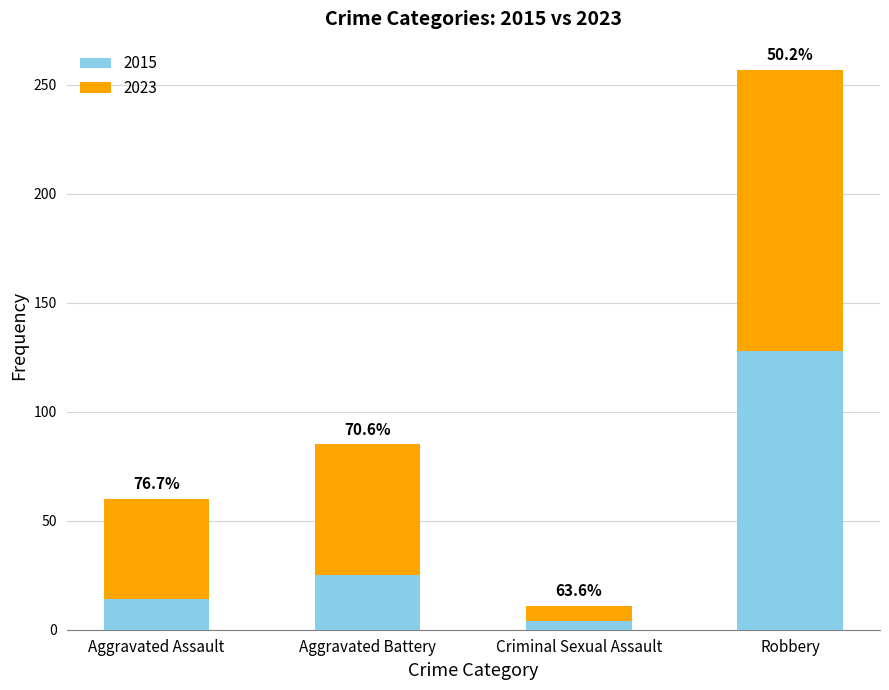

Does the chart contain any negative values?

No